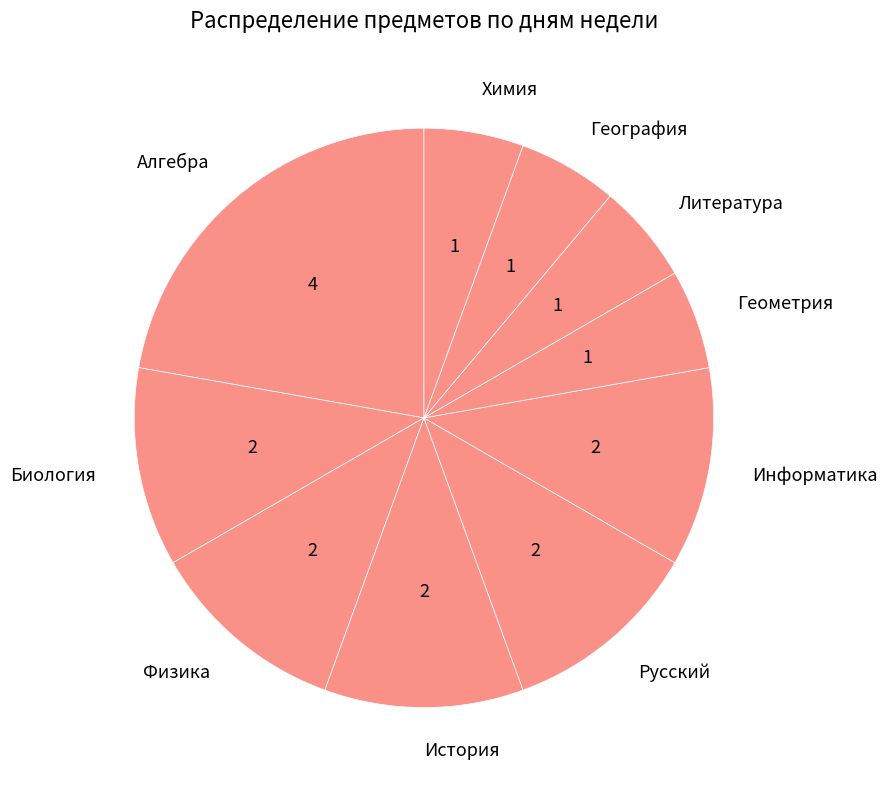

Is it true that Физика is 11% of the pie?

True